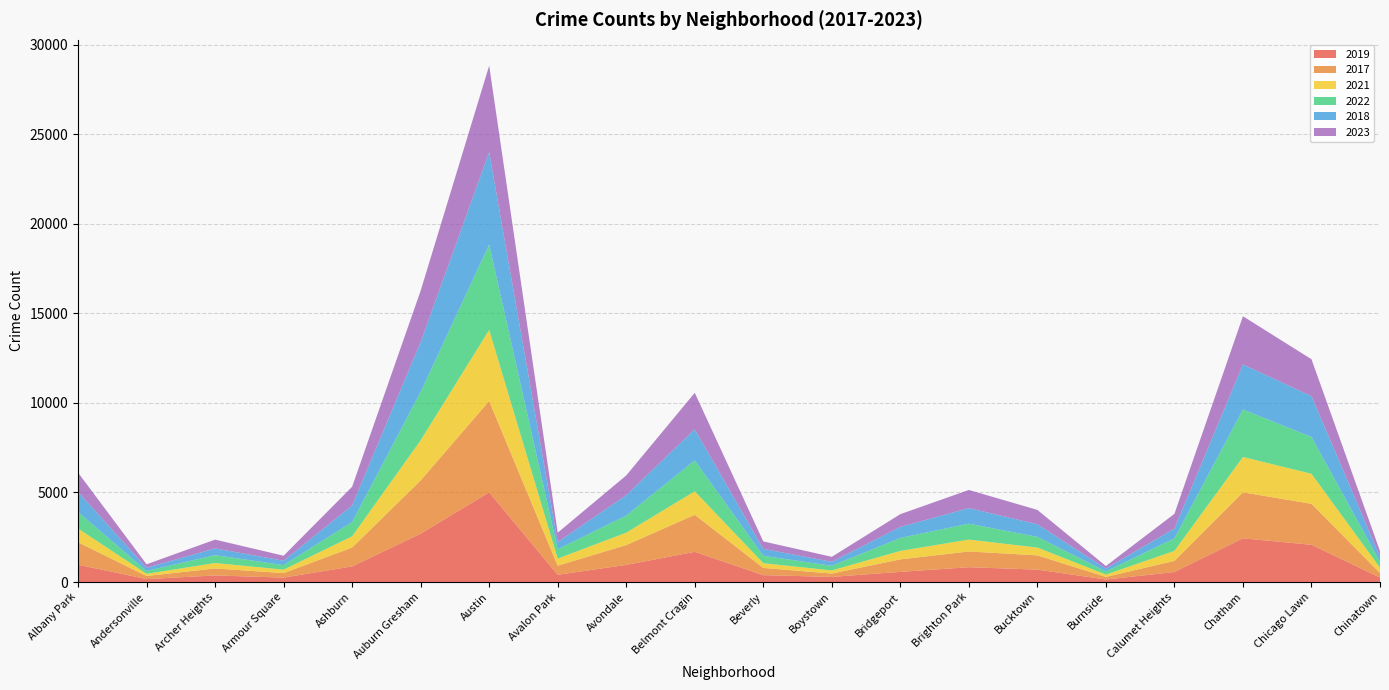

Reading left to right, extract all data points from this chart.

2019: 968	166	368	249	872	2700	5008	405	957	1687	385	287	568	828	694	142	561	2441	2079	253
2017: 1252	171	391	250	1053	2973	5096	508	1107	2066	403	188	697	878	795	145	620	2566	2288	253
2021: 767	123	303	193	629	2237	3970	395	692	1312	264	173	474	664	435	130	559	1974	1675	293
2022: 926	157	439	251	797	2703	4762	522	953	1721	414	258	722	888	599	175	698	2651	2054	338
2018: 1117	184	374	248	924	2787	5163	401	1142	1736	386	224	616	870	704	160	554	2513	2281	273
2023: 1079	190	493	277	1044	2858	4821	523	1098	2039	415	278	712	1012	799	142	815	2689	2058	318